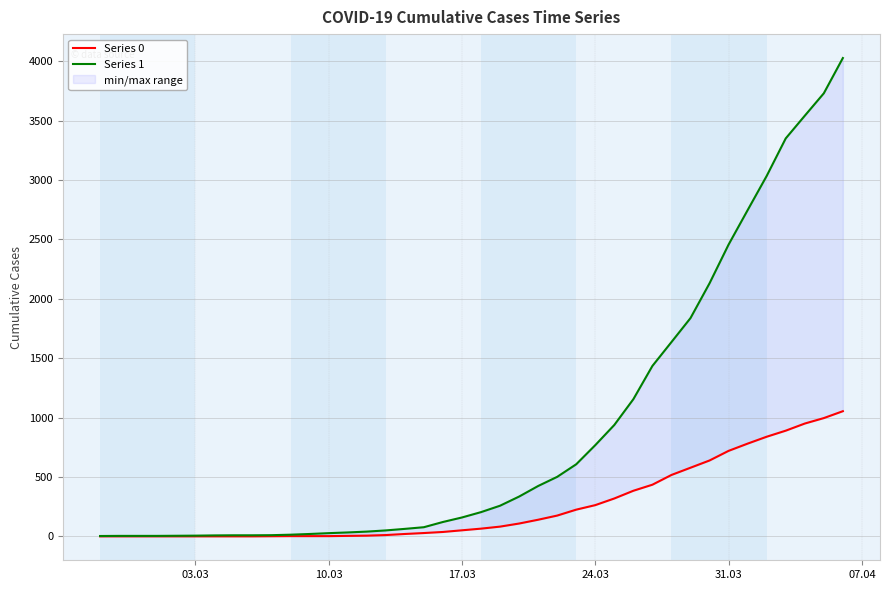

What is the value of the Series 0 point at the 12th from the left?

2